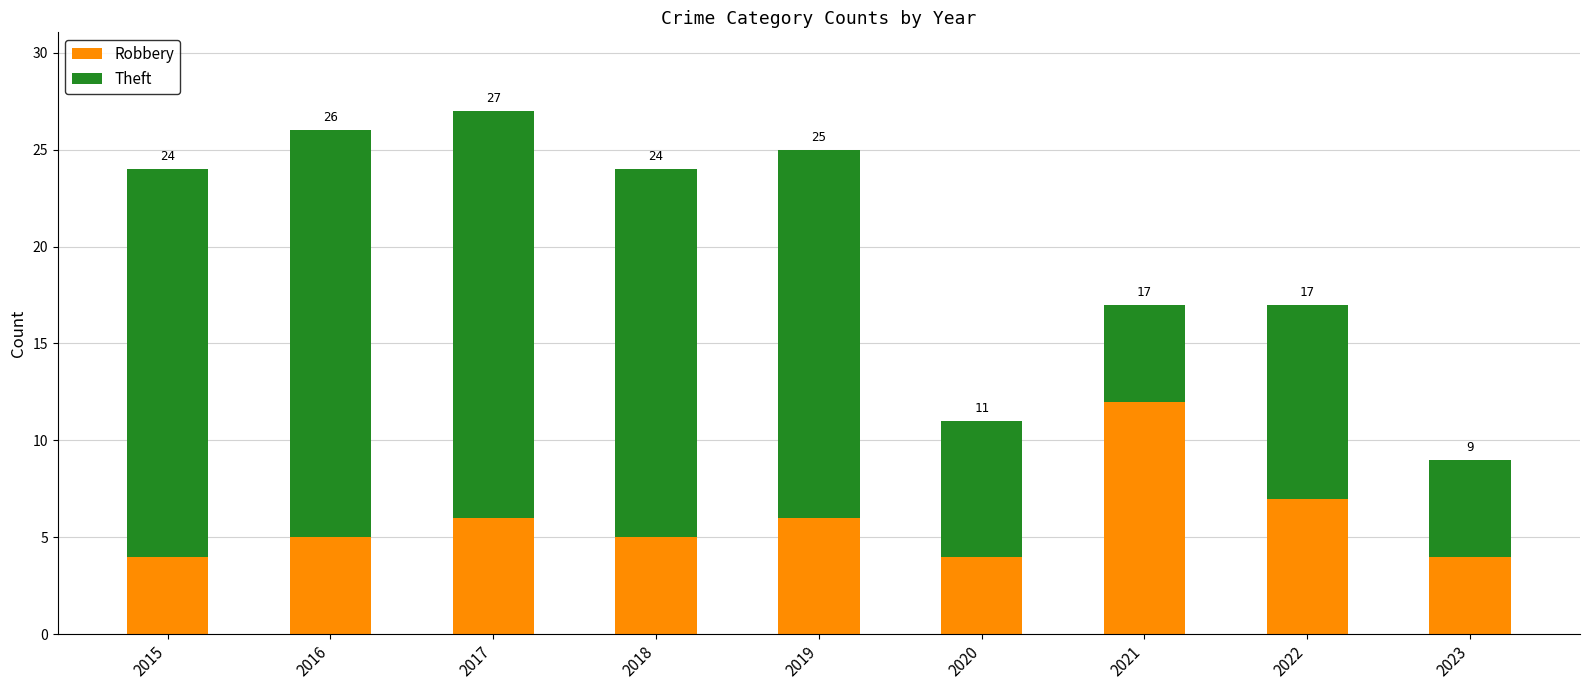

What is the sum of all Theft values?

127